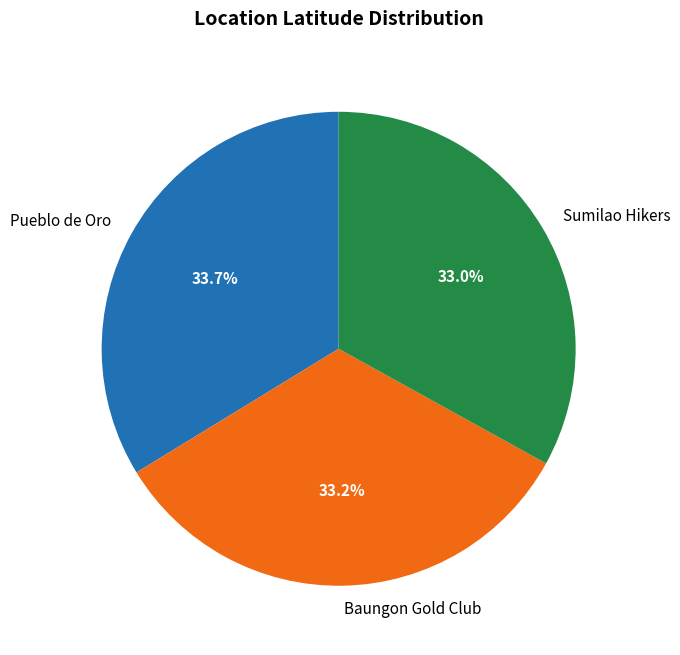

Count the number of slices in the pie.

3